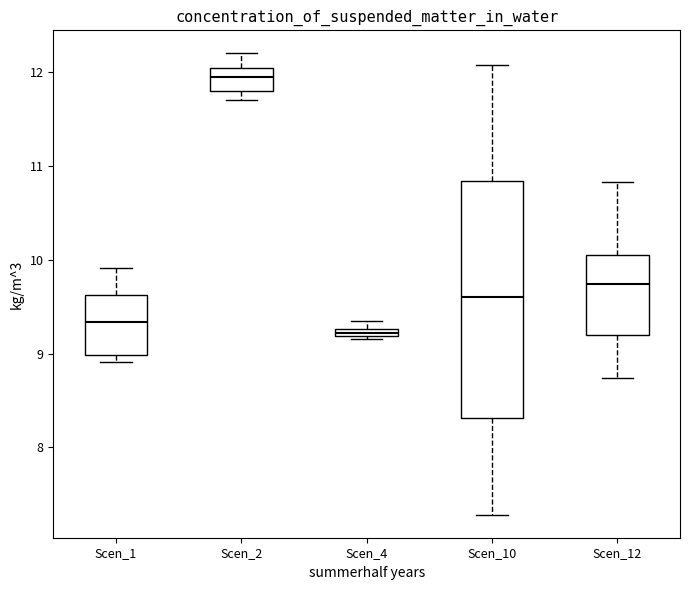

Which box's median line is the lowest?

Scen_4